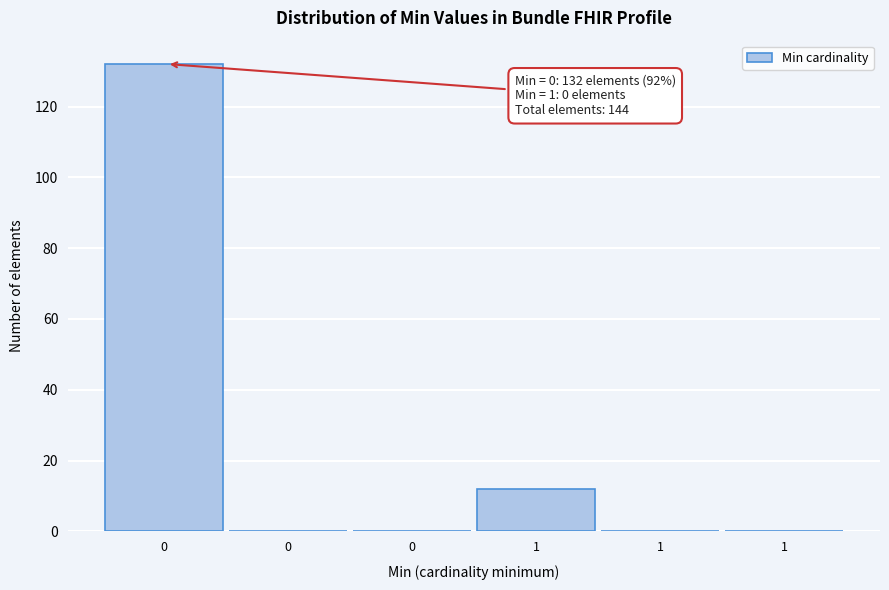

Count the number of categories in the chart.

6